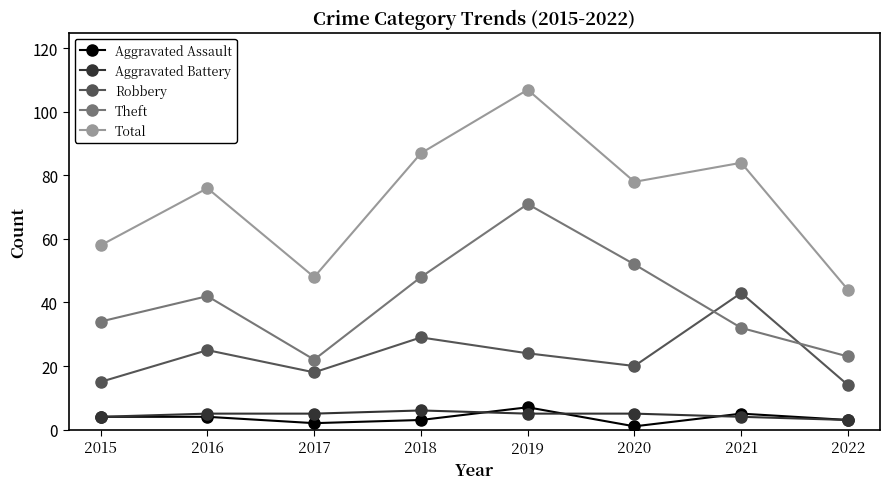

How many interior local peaks does the Robbery series have?

3